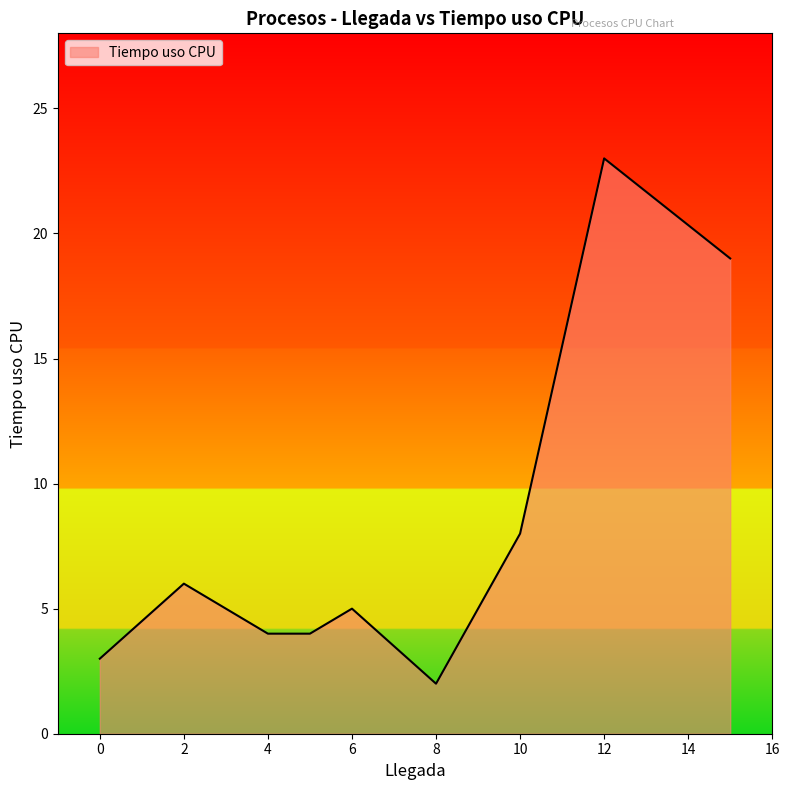

What is the difference between the maximum and minimum values?

21